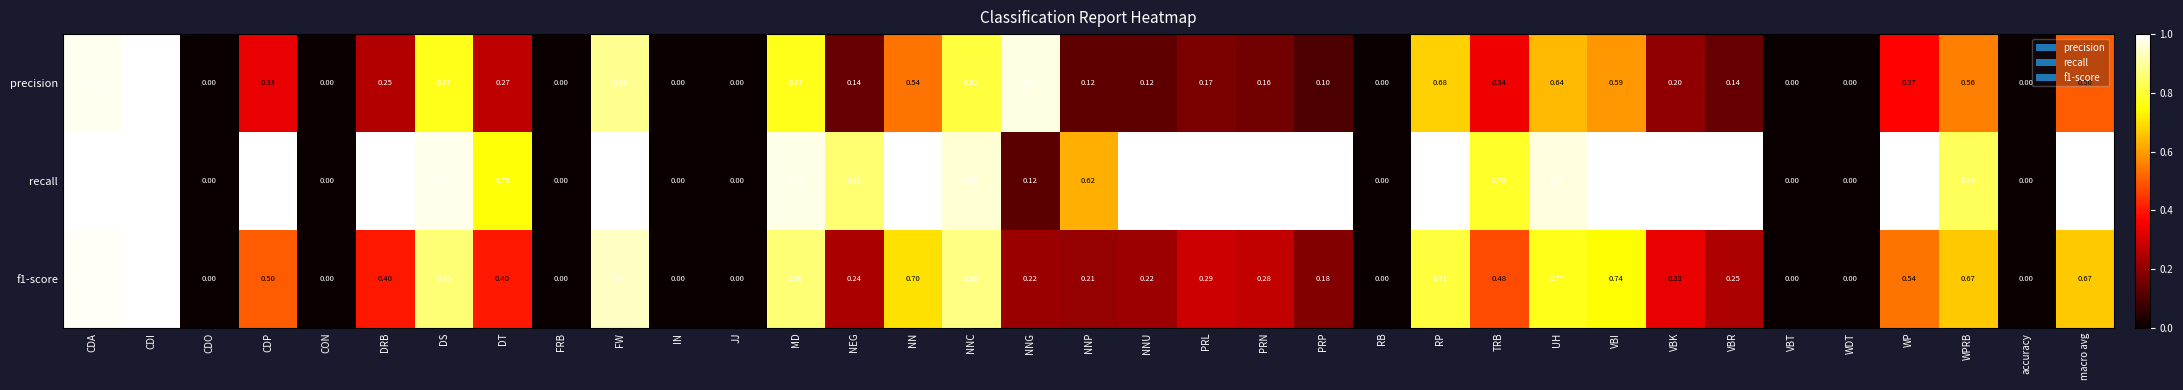

Which series changed the most between CDO and FW?

recall